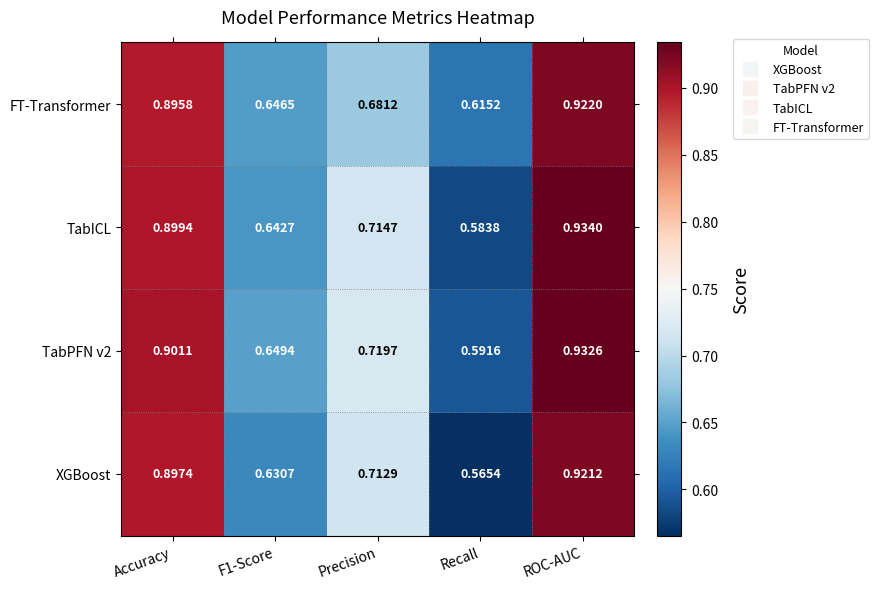

Which series changed the most between F1-Score and Precision?

XGBoost